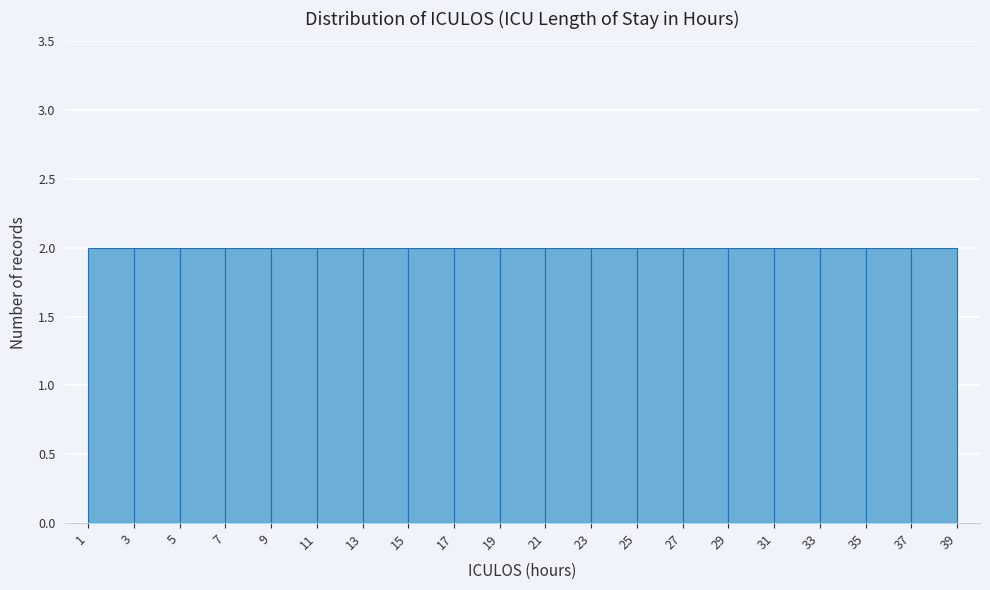

Reading left to right, list every bar in this chart as the range it spans on the x-axis followed by its height. The values are not printed on the chart, so give them approximately, as read against the axis.

1 to 3: 2
3 to 5: 2
5 to 7: 2
7 to 9: 2
9 to 11: 2
11 to 13: 2
13 to 15: 2
15 to 17: 2
17 to 19: 2
19 to 21: 2
21 to 23: 2
23 to 25: 2
25 to 27: 2
27 to 29: 2
29 to 31: 2
31 to 33: 2
33 to 35: 2
35 to 37: 2
37 to 39: 2